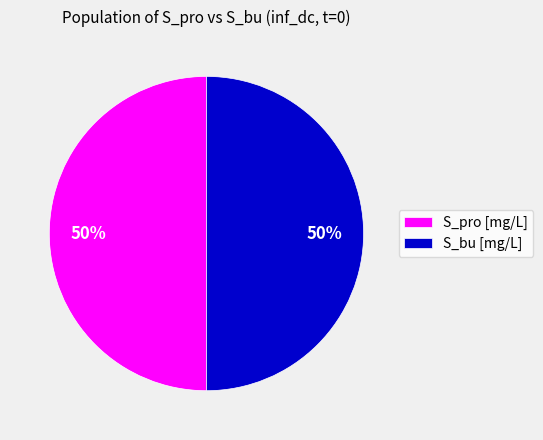

To the nearest percent, what percentage of the pie is S_bu [mg/L]?

50%